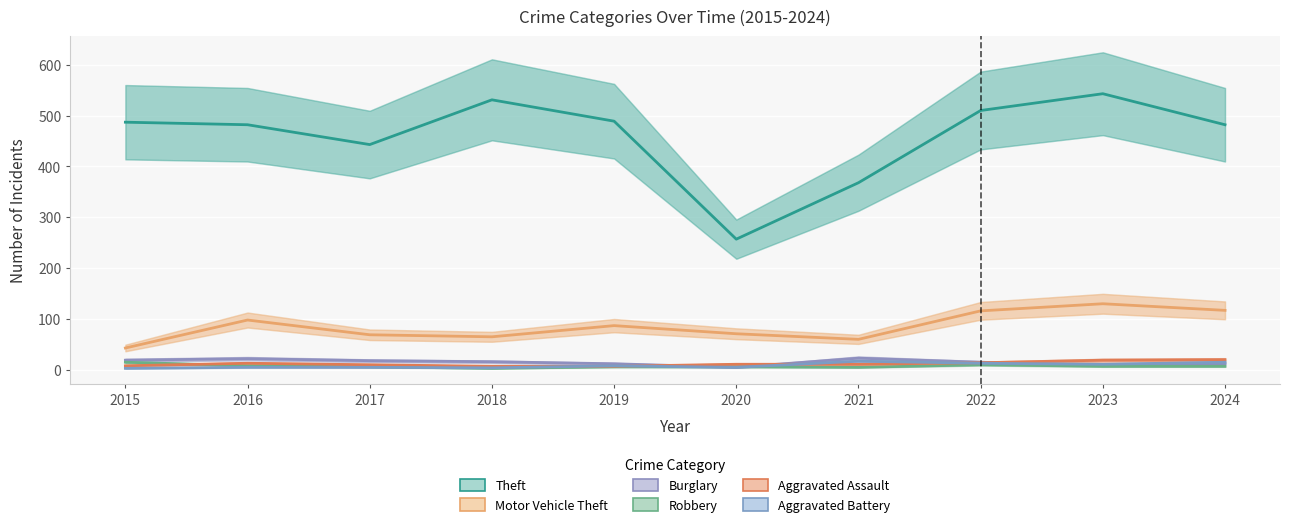

True or false: Burglary has more than 0 points higher than both neighbors.

True